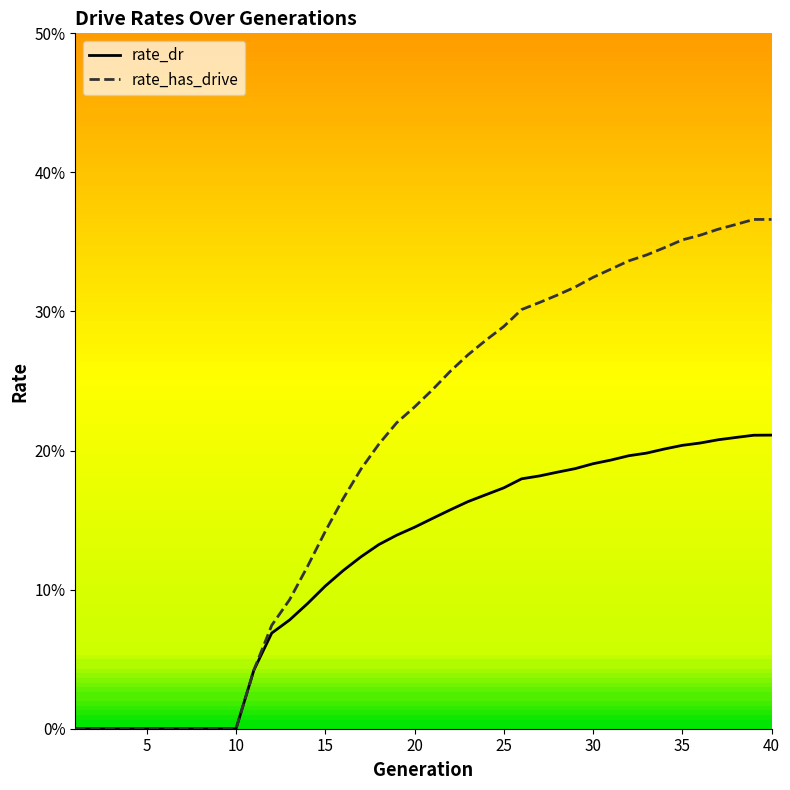

Rank the series by their average value, from lowest to highest.

rate_dr, rate_has_drive